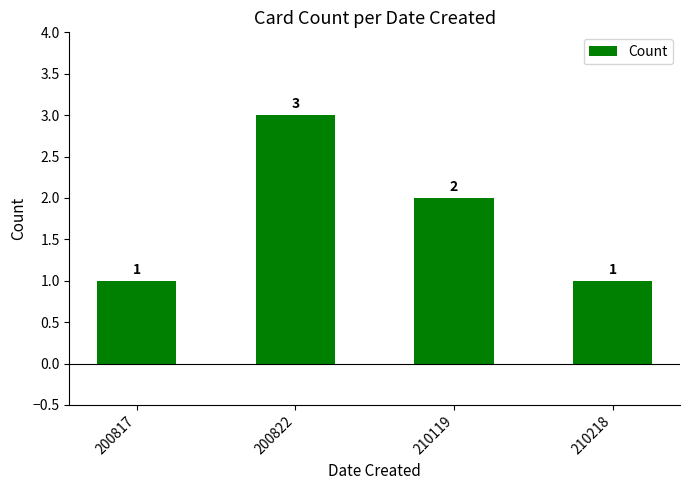

How many distinct data groups are displayed?

1